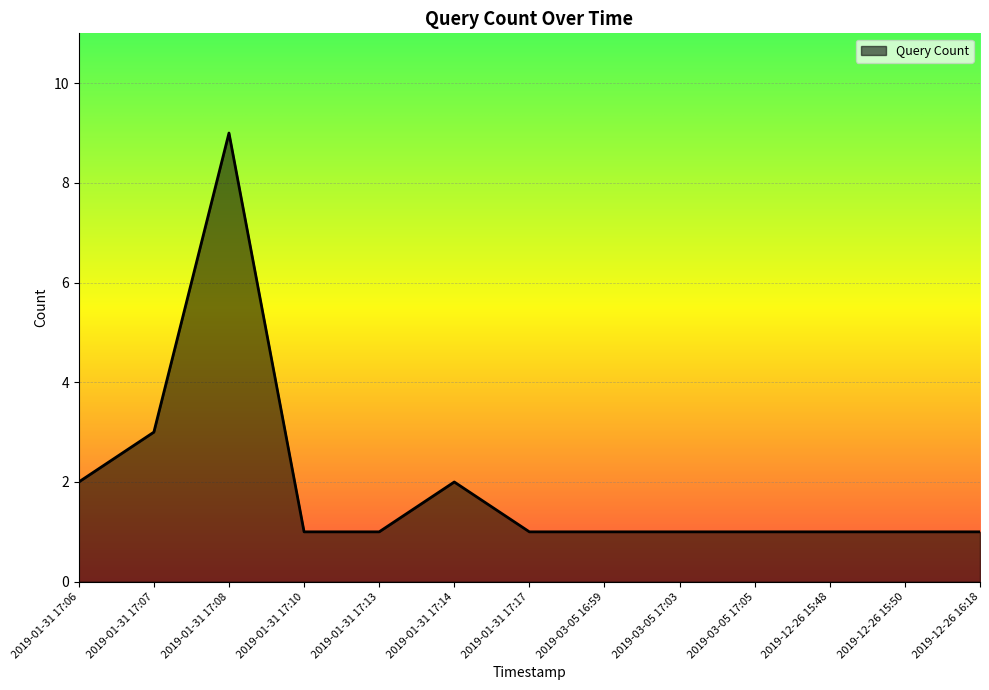

True or false: the data shows 0 at 2019-01-31 17:13.

False